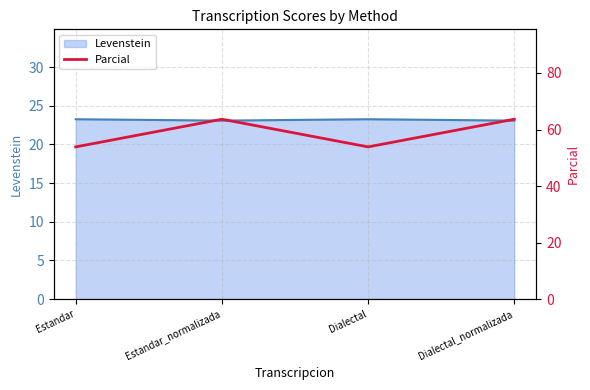

How many lines are shown in the chart?

1